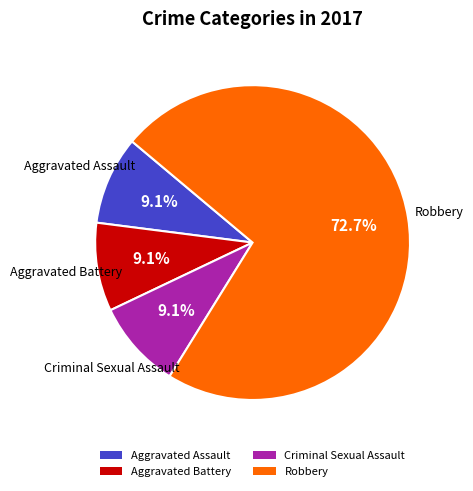

How many segments does this pie chart have?

4